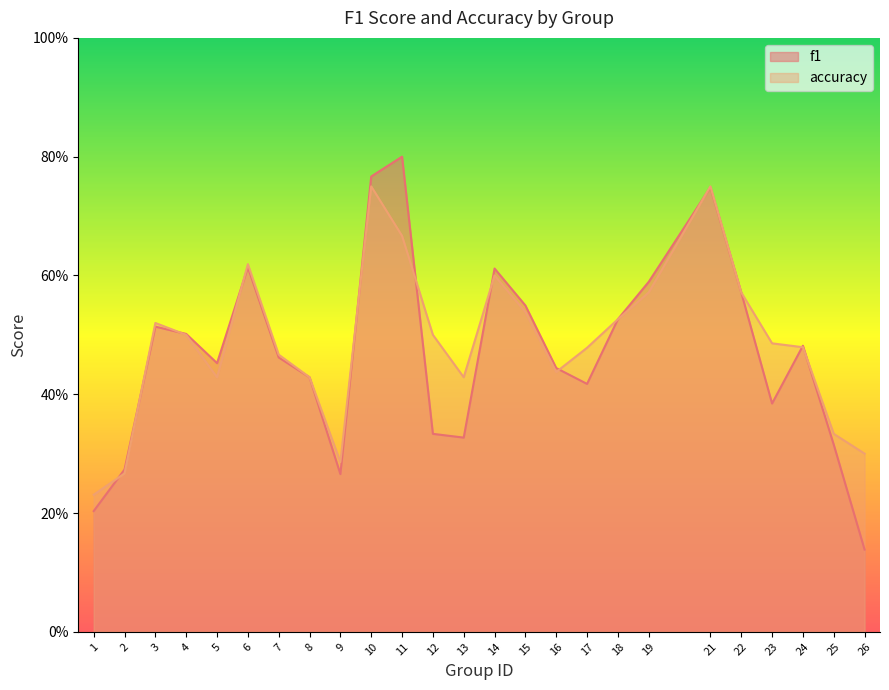

Is it true that accuracy equals 0.8 at 10?

True